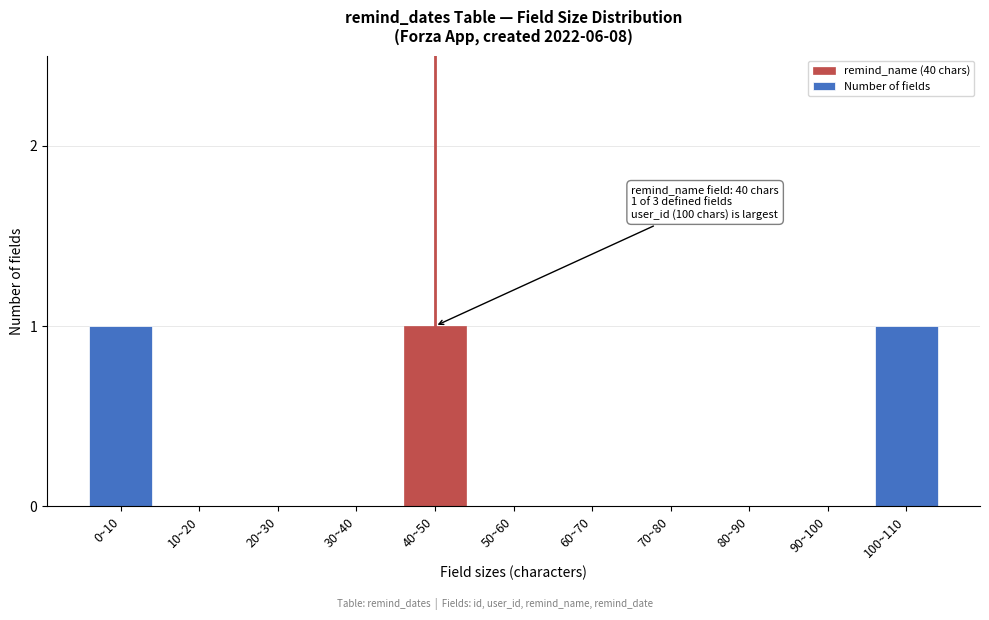

Reading left to right, list all the values displayed in this chart.

0~10=1	10~20=0	20~30=0	30~40=0	40~50=1	50~60=0	60~70=0	70~80=0	80~90=0	90~100=0	100~110=1